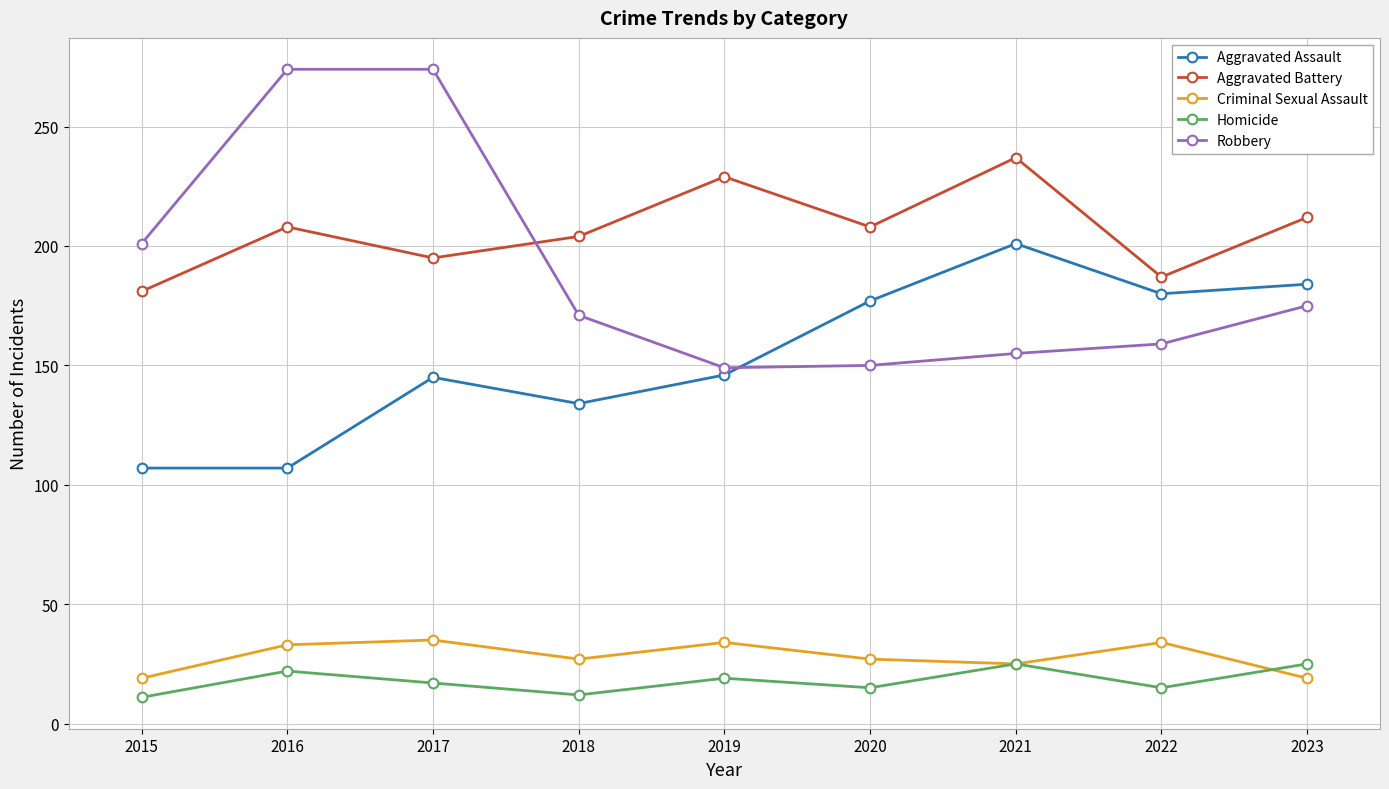

True or false: Aggravated Battery and Homicide cross at least once.

False